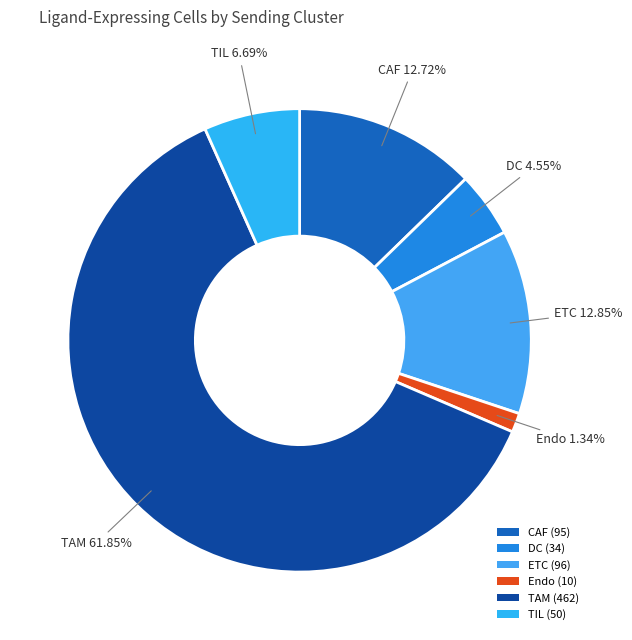

What is the total percentage of ETC and TIL?

19.5%